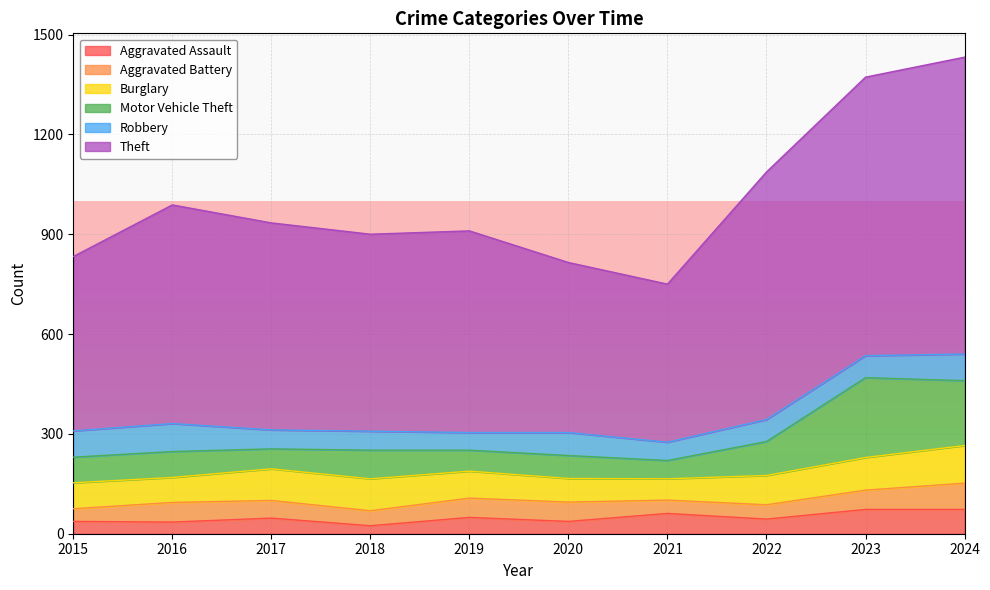

True or false: Burglary has a value of 71 at 2020.

True